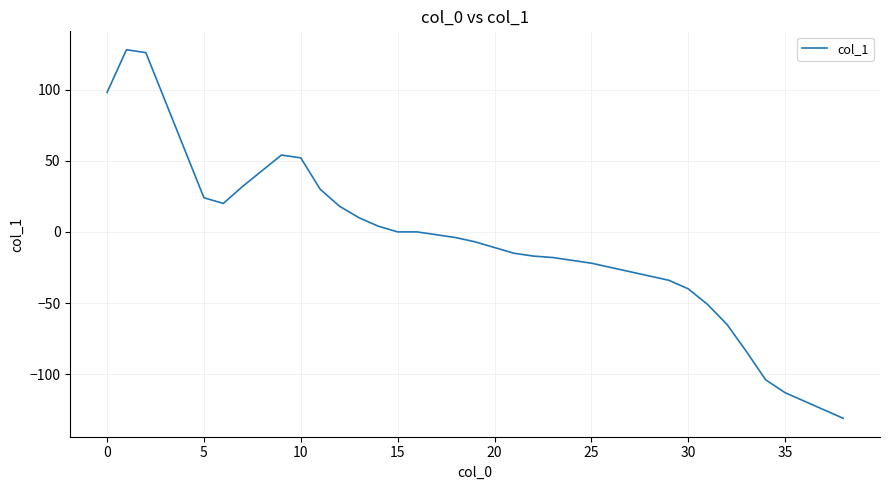

What is the difference between the maximum and minimum values?

259